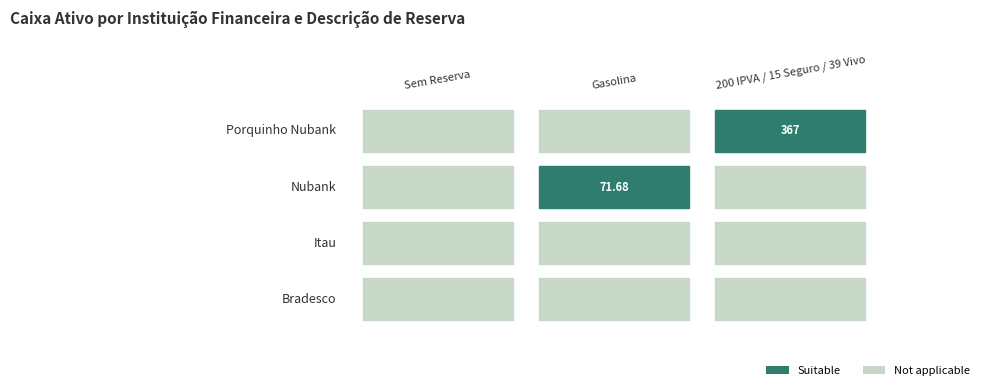

At IPVA/Seguro/Vivo, list the series in order from smallest to largest.

Bradesco, Itau, Nubank, Porquinho Nubank